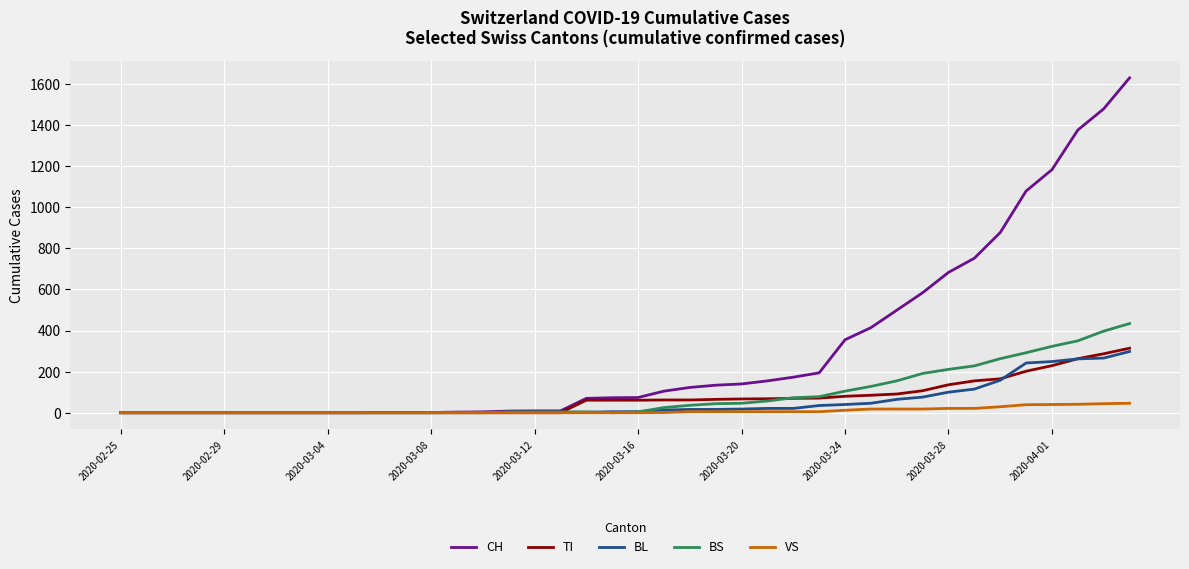

What is the greatest value displayed?

1630